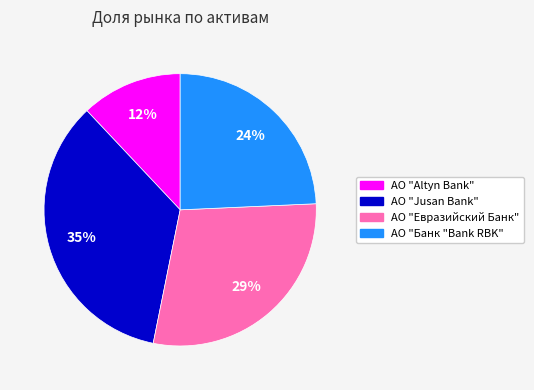

Does any single category account for the majority?

No